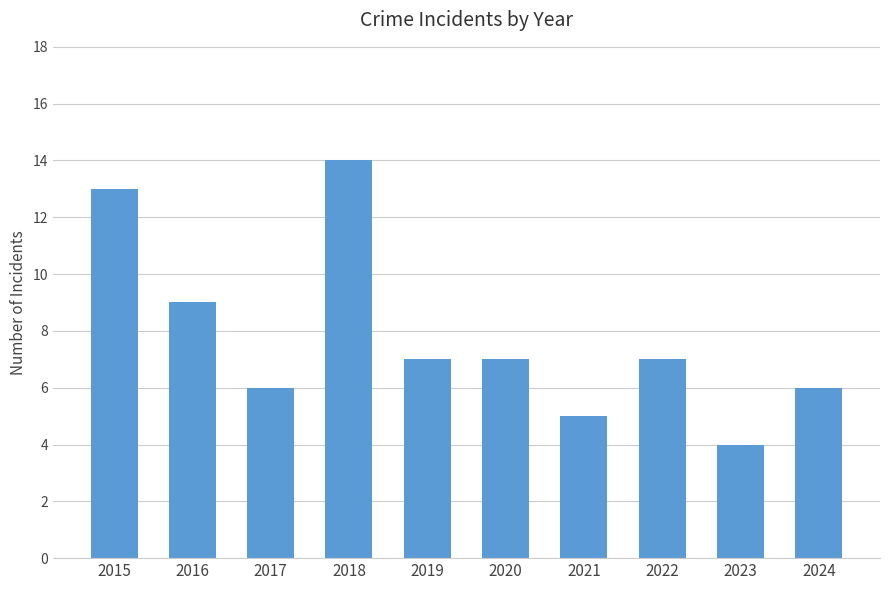

Which has a higher value, 2015 or 2020?

2015